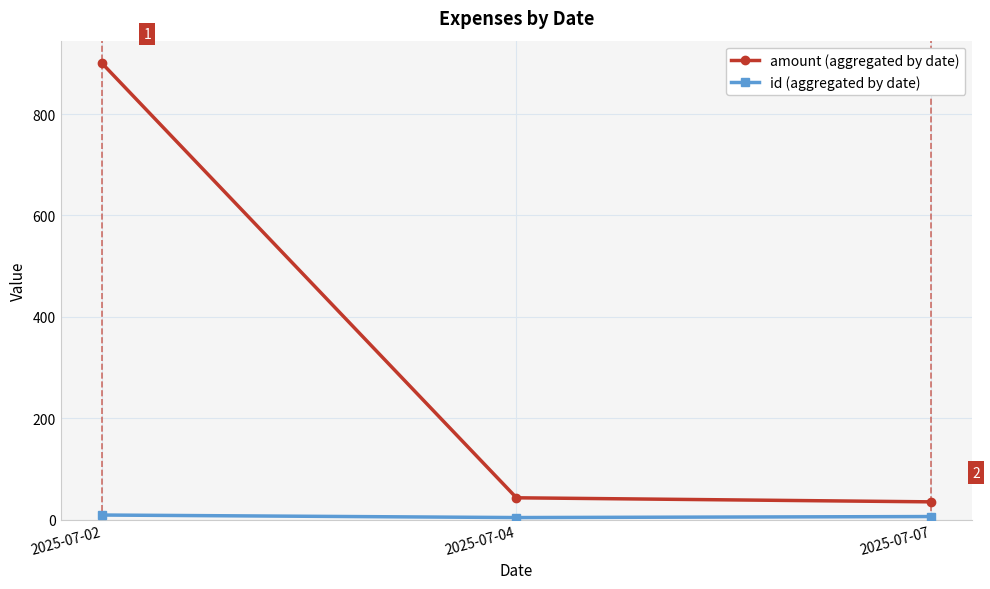

What is the difference between the highest and lowest values at 2025-07-04?

39